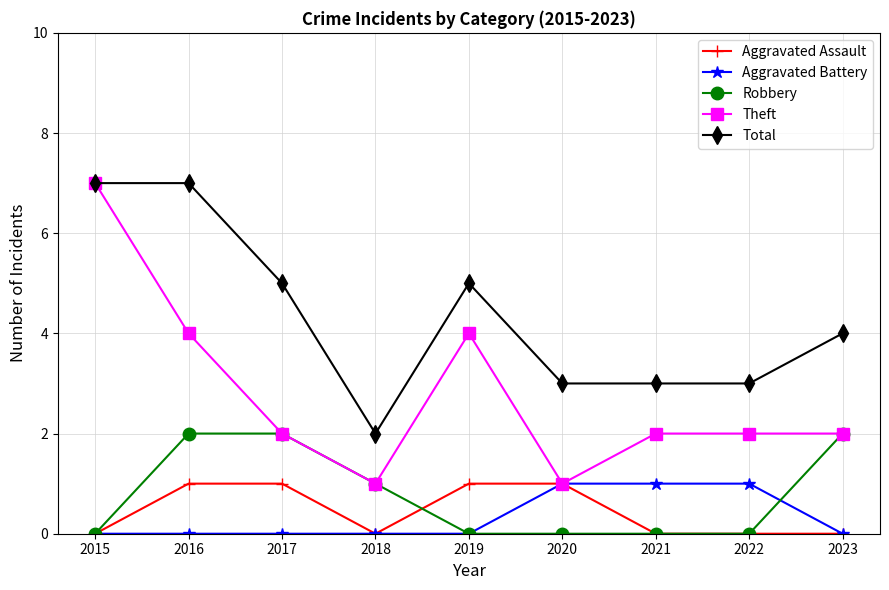

Is it true that Total equals 7 at 2016?

True